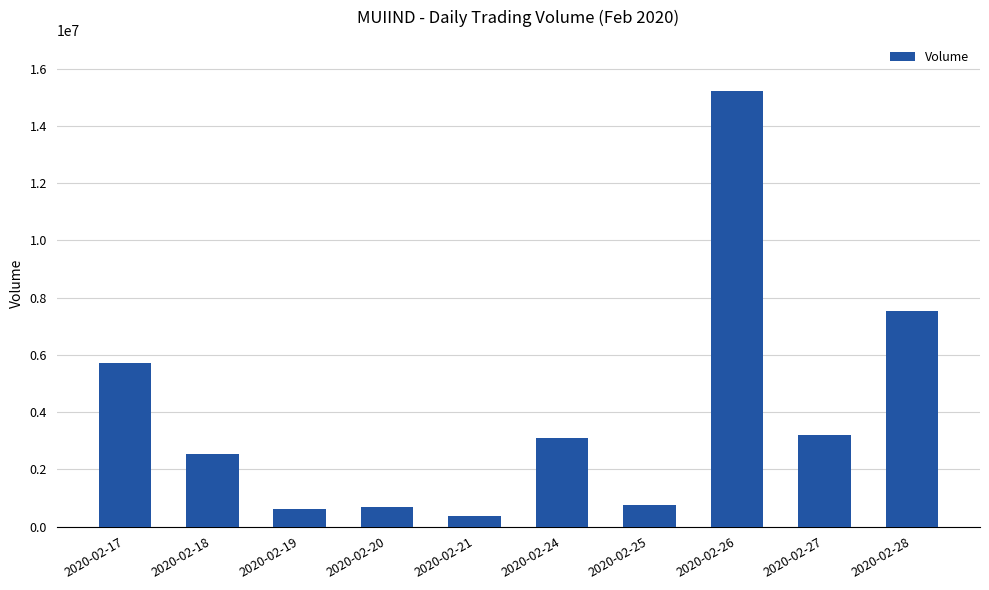

What is the smallest value displayed?

383600